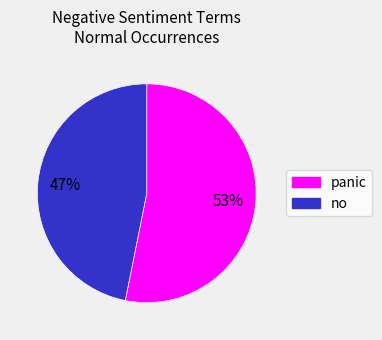

Does any single category account for the majority?

Yes